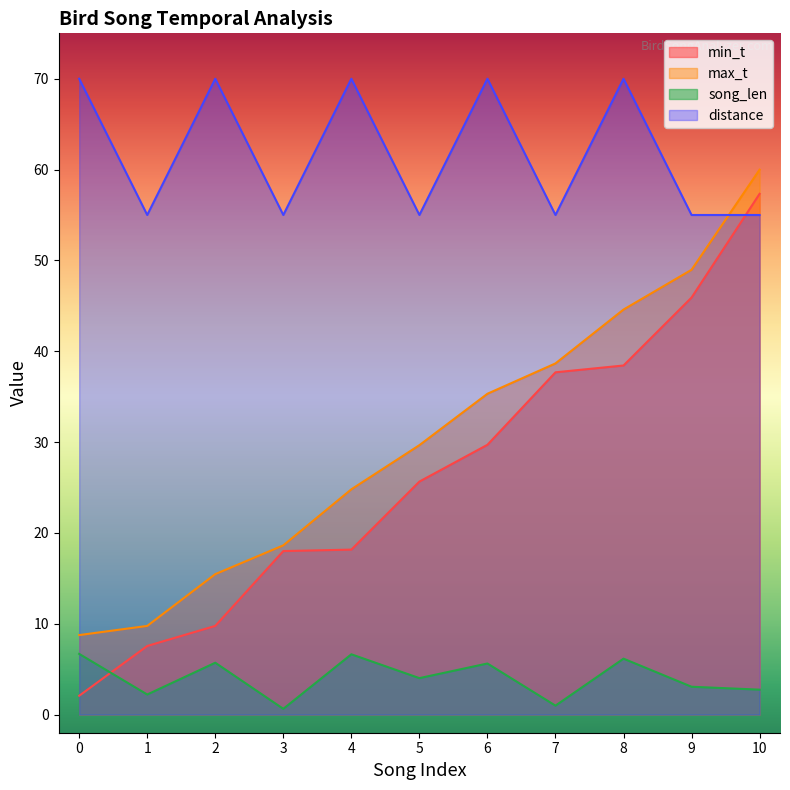

What is the highest value of the min_t series?

57.3